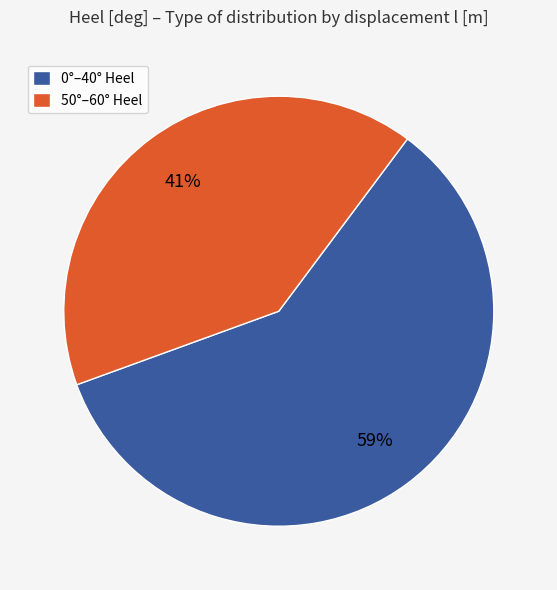

Combined, do 50°–60° Heel and 0°–40° Heel account for over 50%?

Yes